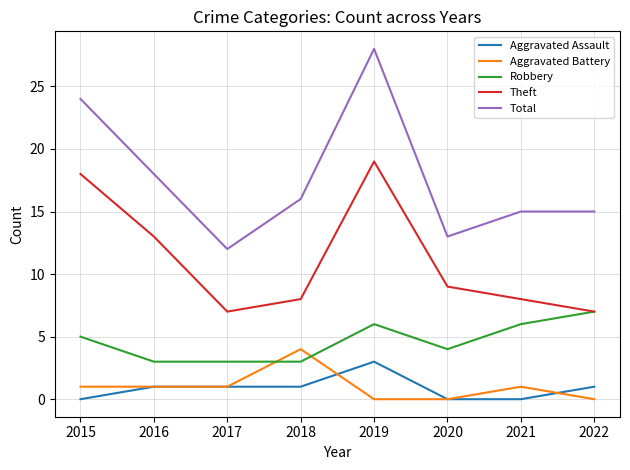

Reading right to left, extract all data points from this chart.

Aggravated Assault: 1	0	0	3	1	1	1	0
Aggravated Battery: 0	1	0	0	4	1	1	1
Robbery: 7	6	4	6	3	3	3	5
Theft: 7	8	9	19	8	7	13	18
Total: 15	15	13	28	16	12	18	24